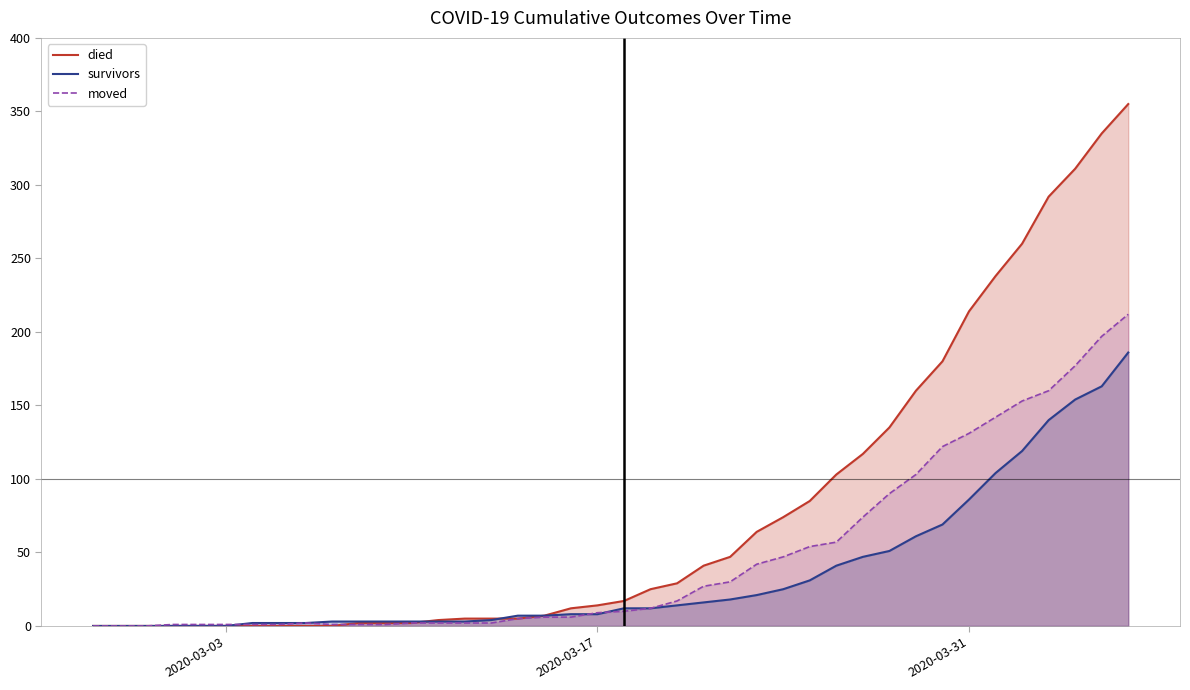

The value of survivors at 2020-03-03 is 0. True or false?

True